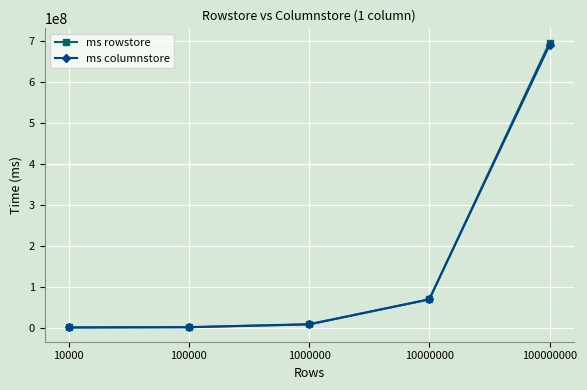

What is the average value of the ms columnstore series?

153576977